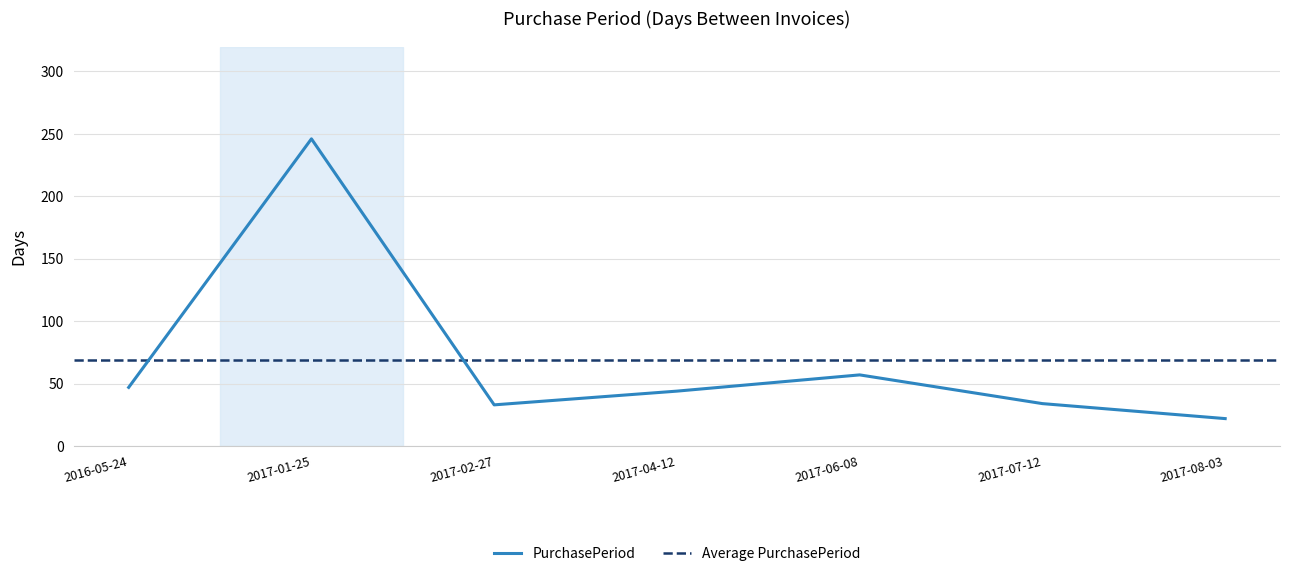

Rank the categories by value from lowest to highest.

2017-08-03, 2017-02-27, 2017-07-12, 2017-04-12, 2016-05-24, 2017-06-08, 2017-01-25